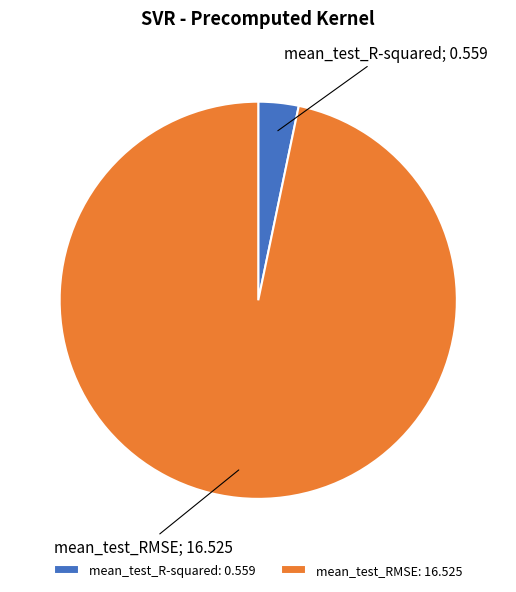

Rank the categories by value from lowest to highest.

mean_test_R-squared, mean_test_RMSE